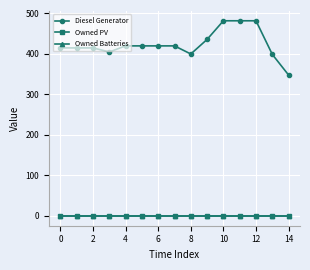

True or false: Owned Batteries has more than 1 interior local peaks.

False